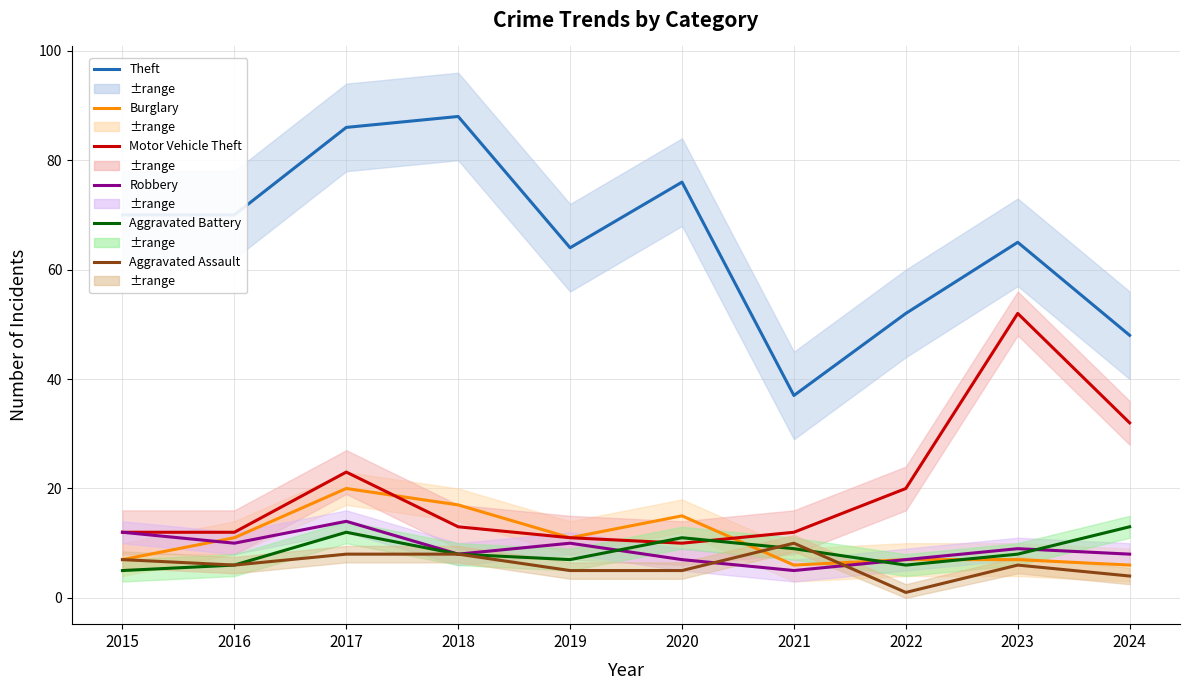

Is the value of Aggravated Battery at 2016 greater than the value of Motor Vehicle Theft at 2019?

No